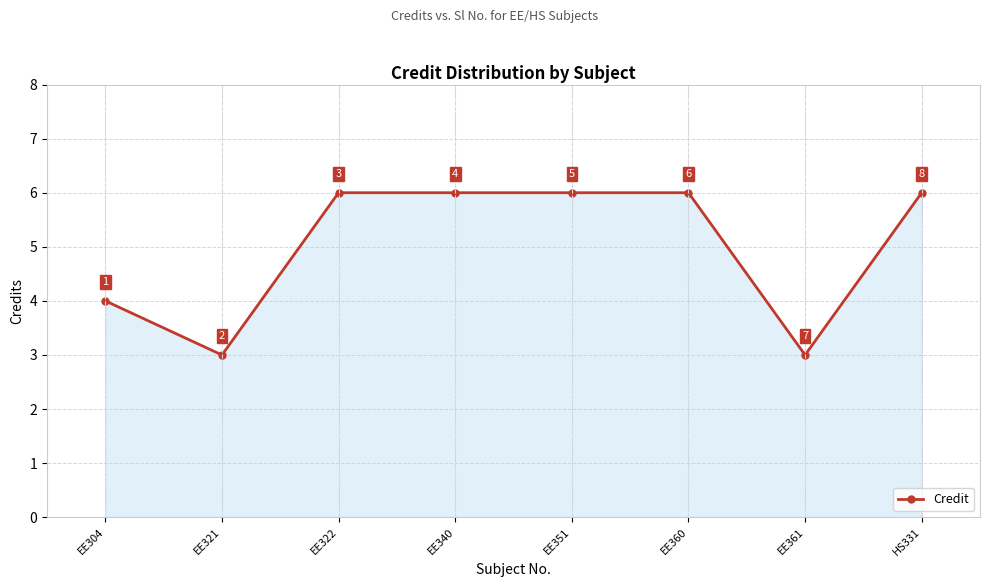

What is the sum of the values at EE361 and HS331?

9